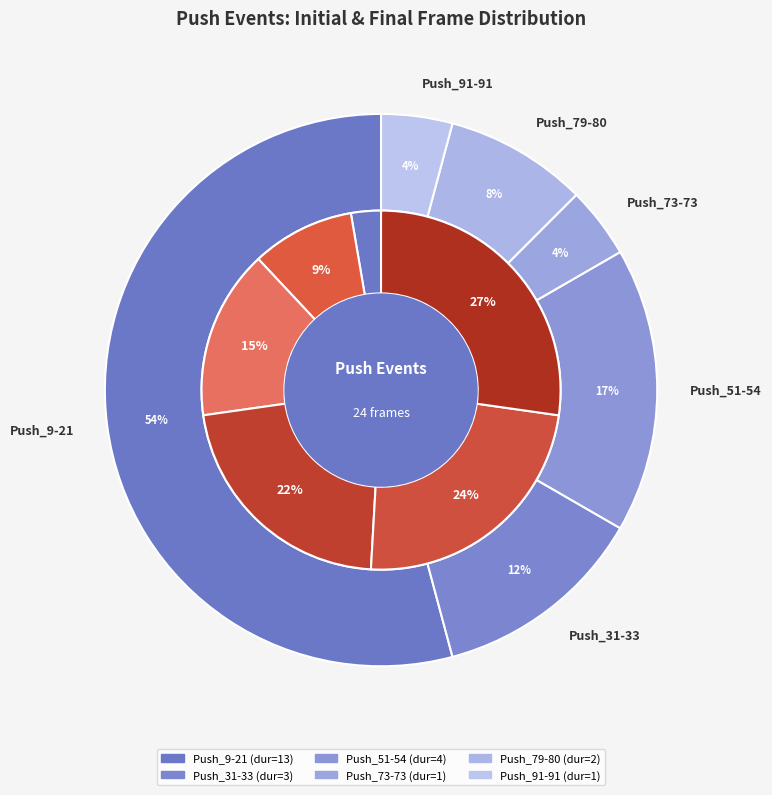

Between Push_31-33 and Push_79-80, which series saw the biggest shift?

Push_InitialFrame